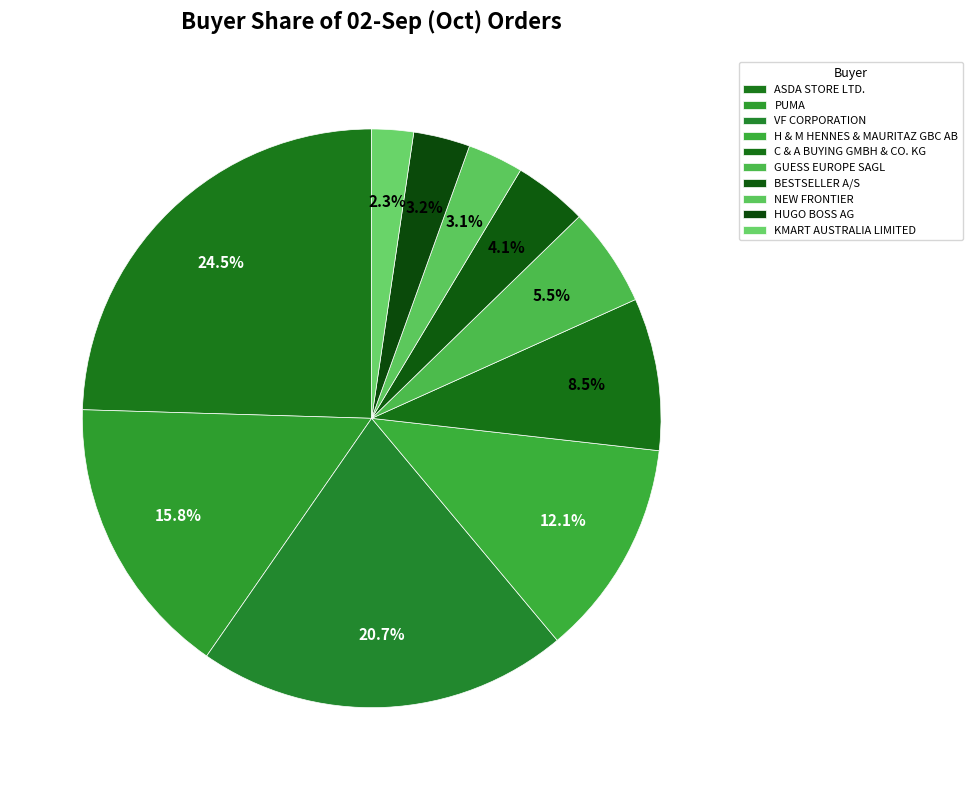

What is the change in value from C & A BUYING GMBH & CO. KG to BESTSELLER A/S?

-323102